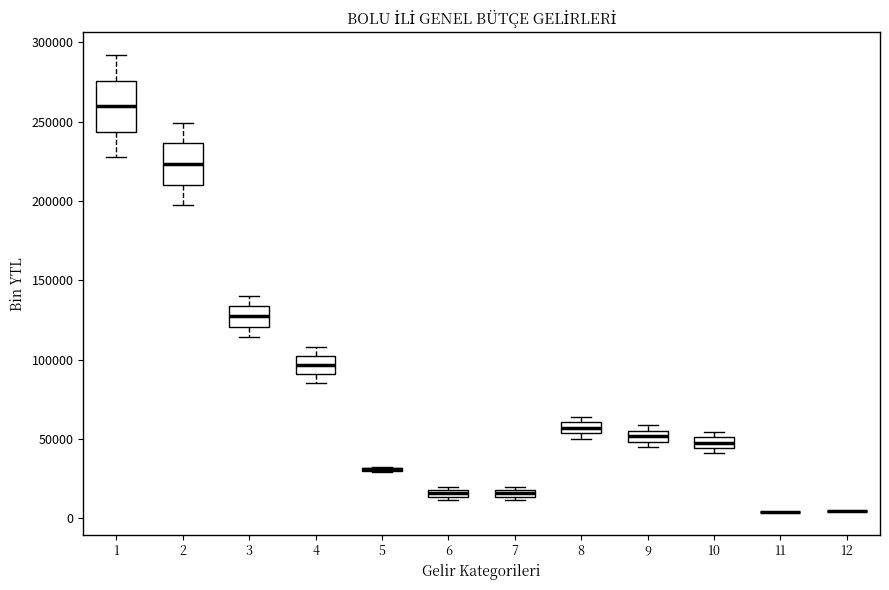

Where is the upper edge of the box at x = 10 on the y-axis? The values are not printed on the chart, so give them approximately, as read against the axis.

50000